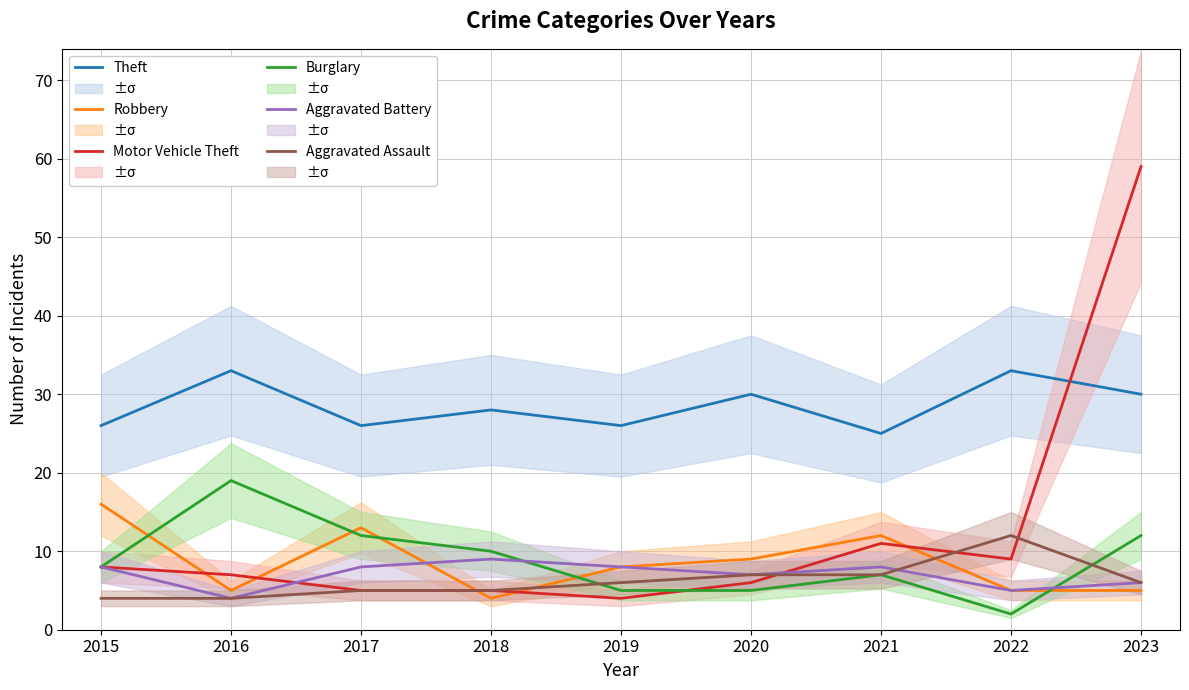

How many distinct data groups are displayed?

6